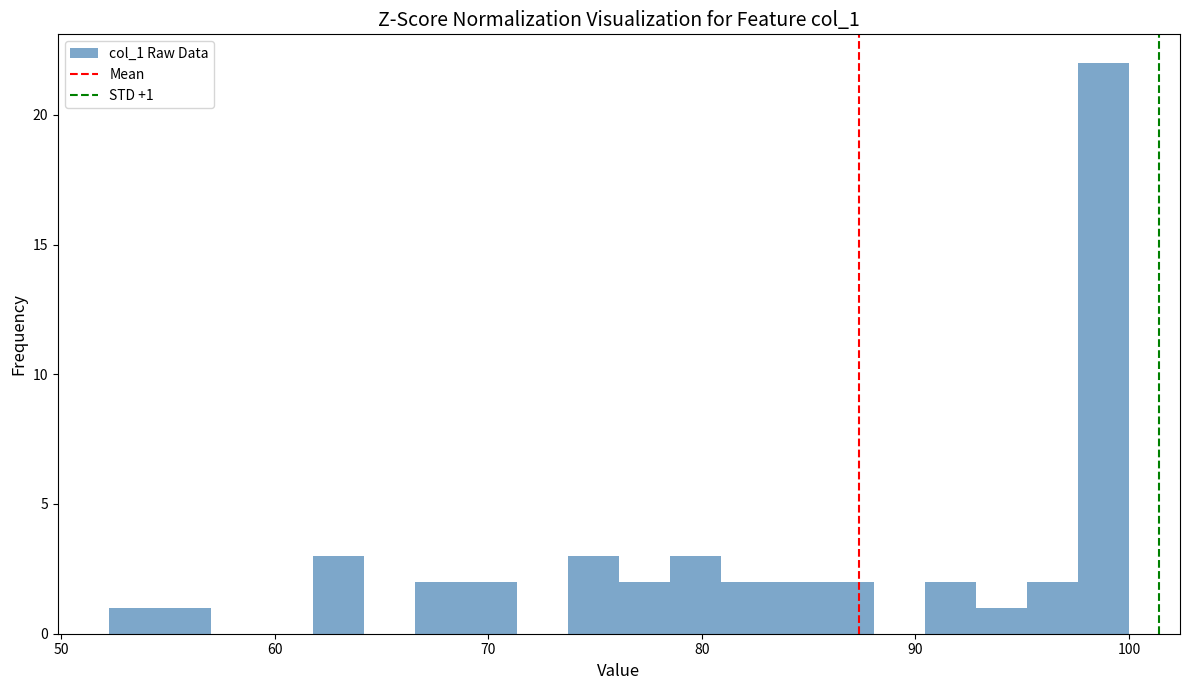

Read against the x-axis, roughly where is the centre of the tallest bar?

99